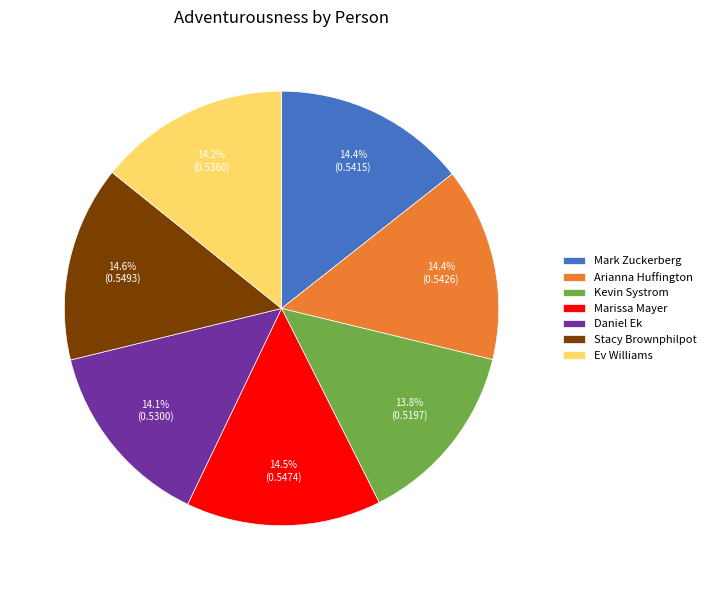

Is the sum of Mark Zuckerberg and Kevin Systrom greater than half?

No